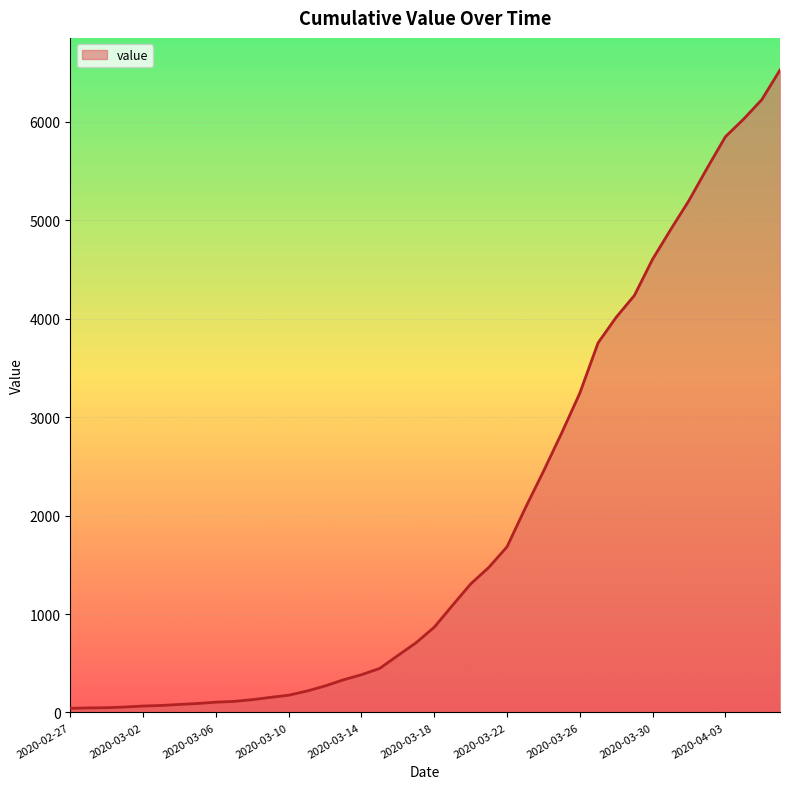

What is the difference between the maximum and minimum values?

6485